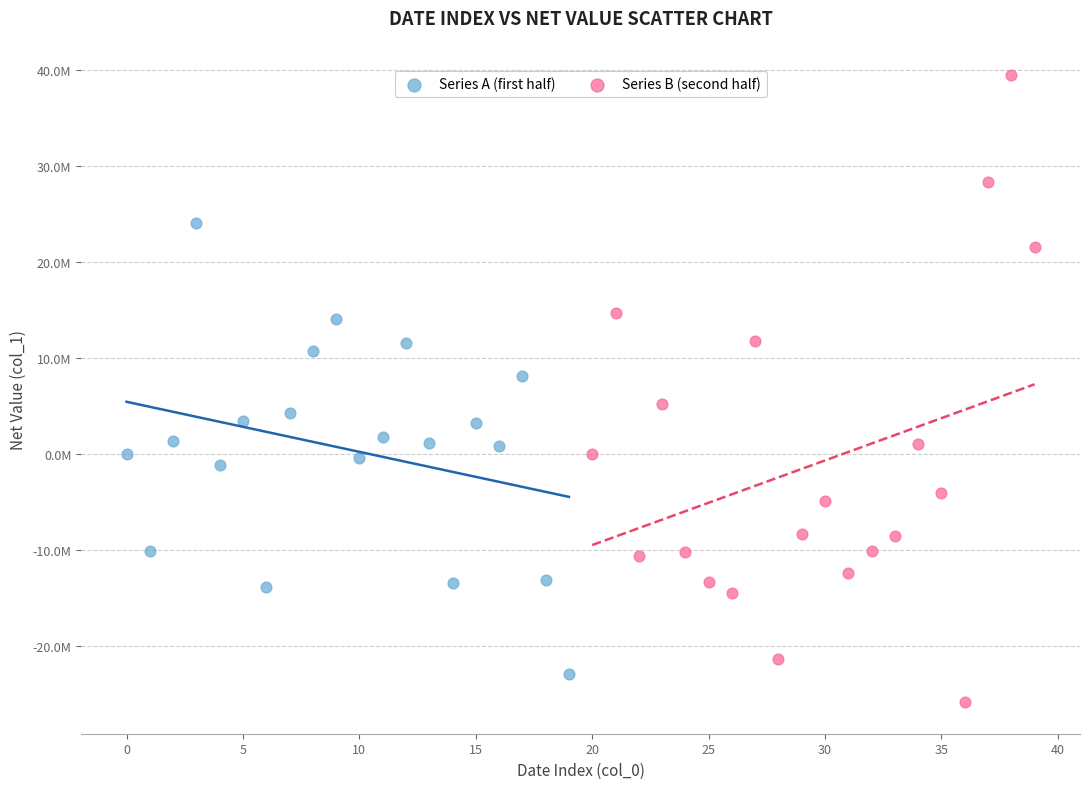

What are all the series names shown in the legend?

Series A (first half), Series B (second half)